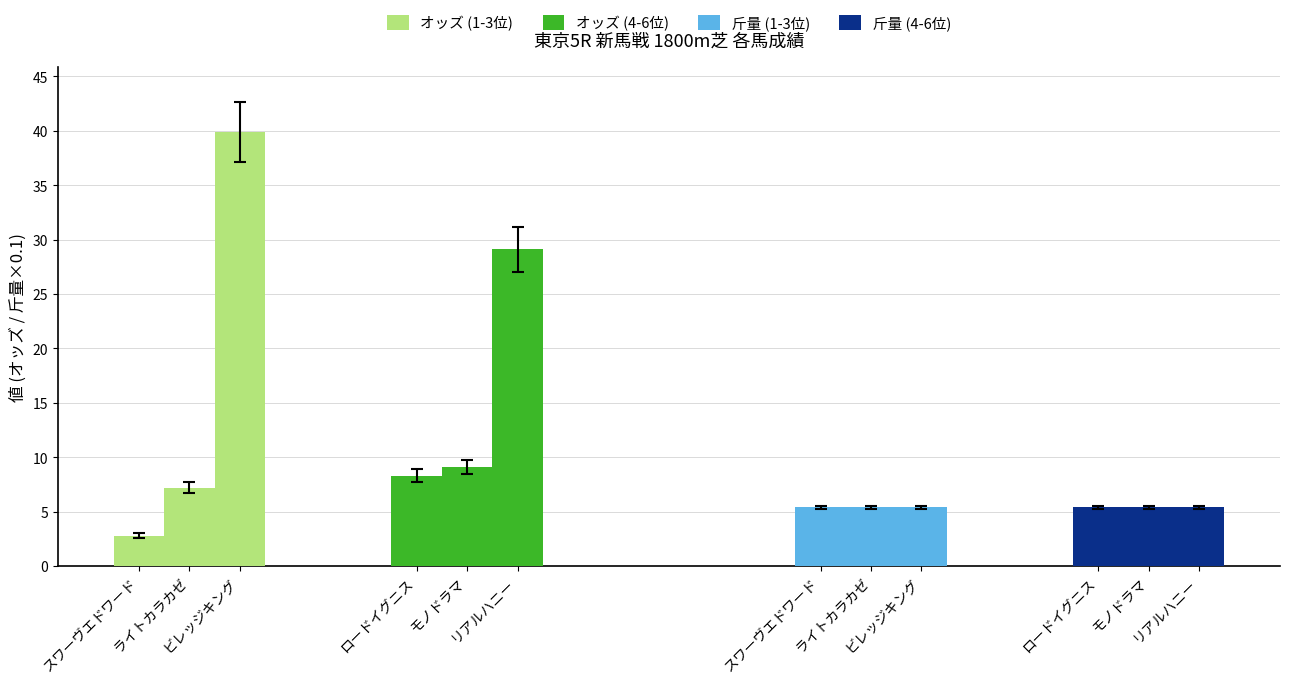

Is it true that 斤量 (4-6位) equals 2.8 at リアルハニー?

False